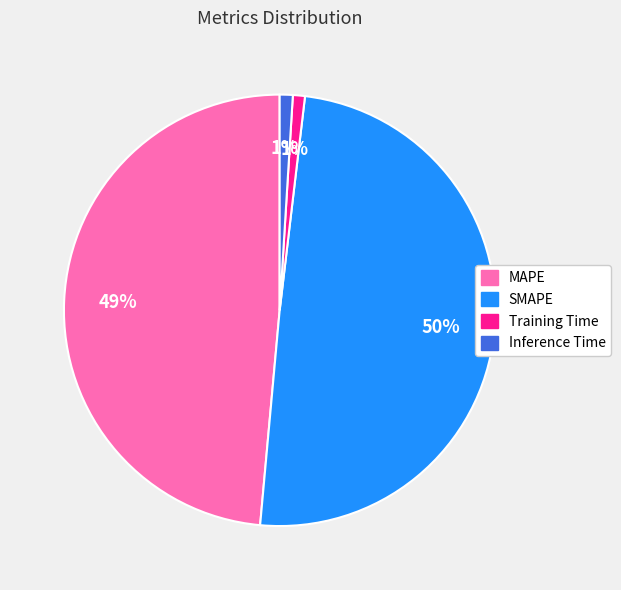

Is the sum of Training Time and SMAPE greater than half?

Yes